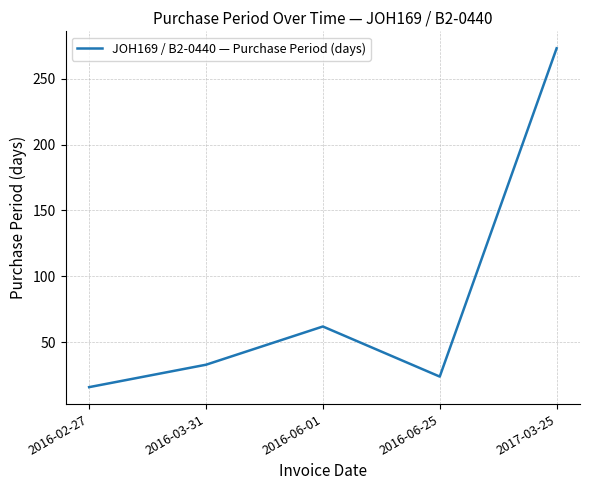

How many interior local peaks (higher than both neighbors) does the data have?

1